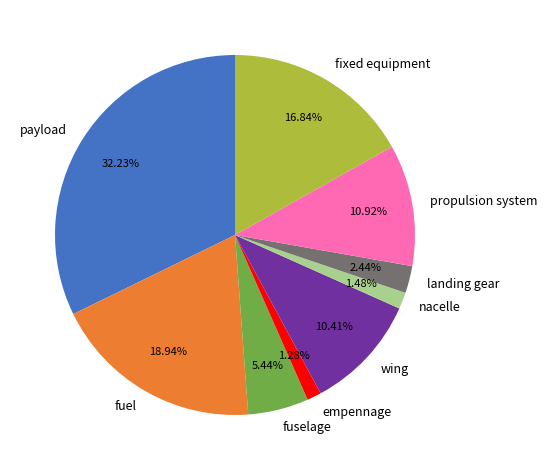

Does any single category account for the majority?

No